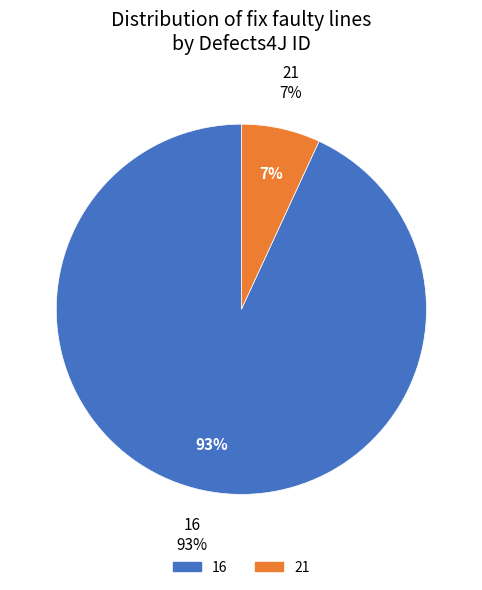

What percentage is the 16 slice, to the nearest percent?

93%